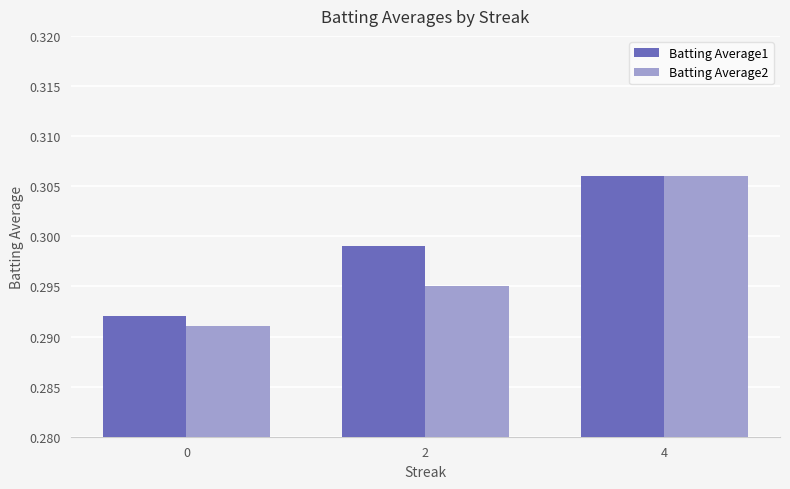

How many data points does each series have?

3